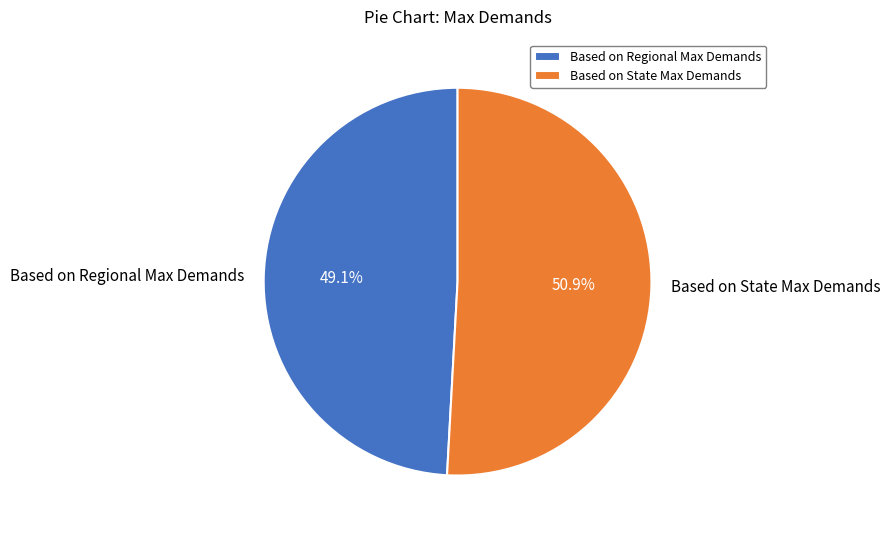

To the nearest percent, what portion does Based on Regional Max Demands represent?

49%